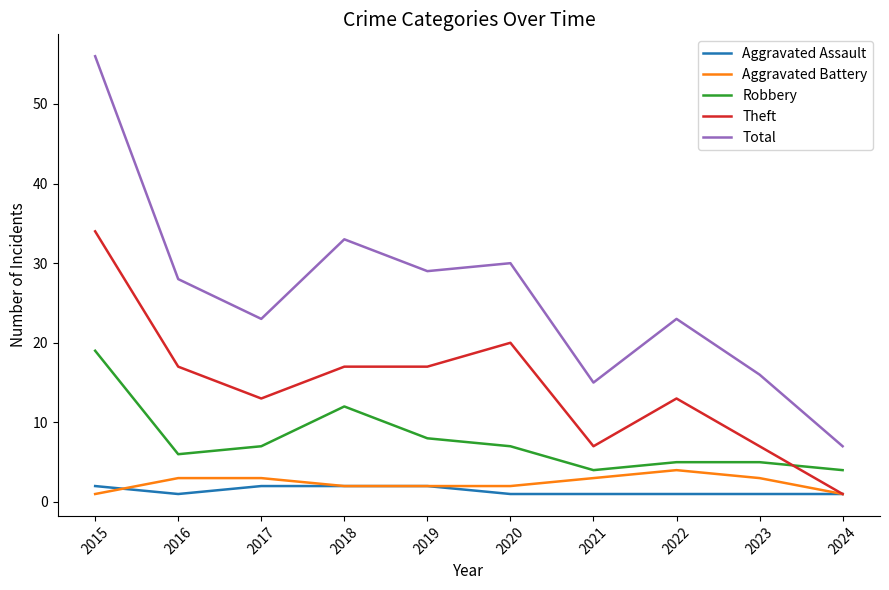

Reading right to left, list all the values displayed in this chart.

Aggravated Assault: 1	1	1	1	1	2	2	2	1	2
Aggravated Battery: 1	3	4	3	2	2	2	3	3	1
Robbery: 4	5	5	4	7	8	12	7	6	19
Theft: 1	7	13	7	20	17	17	13	17	34
Total: 7	16	23	15	30	29	33	23	28	56